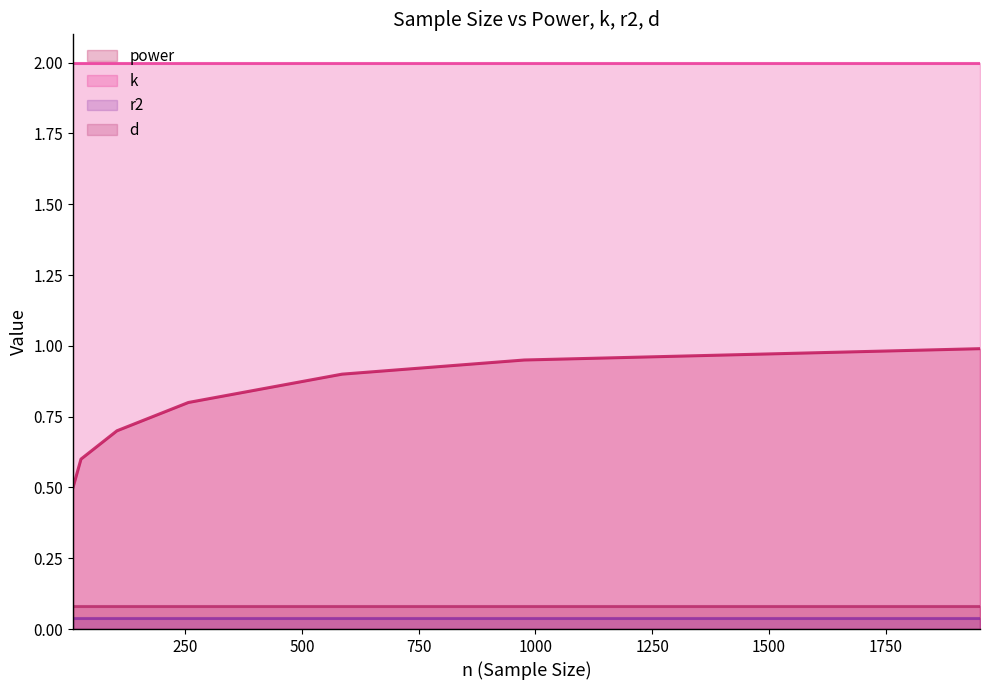

What is the value of the d point at the 7th from the left?

0.1